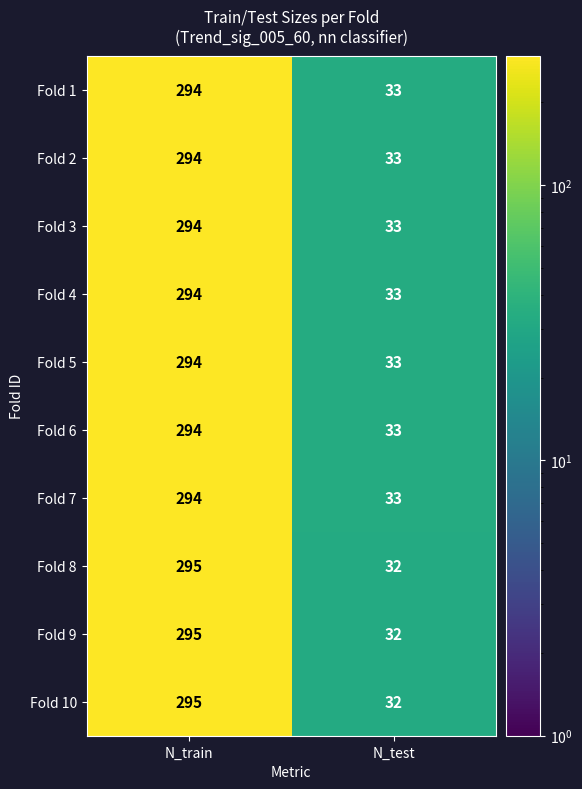

Rank the categories by Fold 2 value from lowest to highest.

N_test, N_train